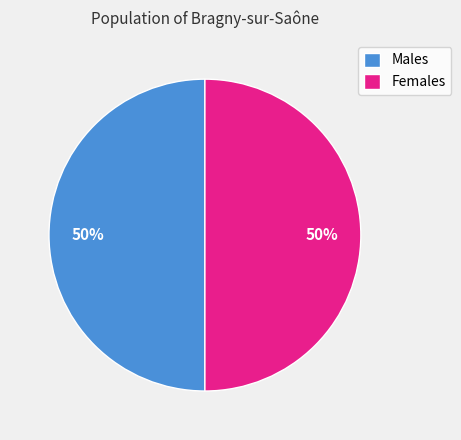

How many slices are in this pie chart?

2